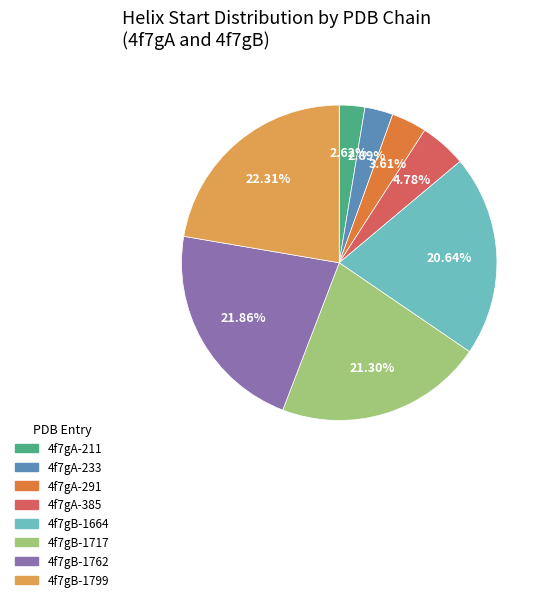

Is there any slice that represents more than half of the pie?

No